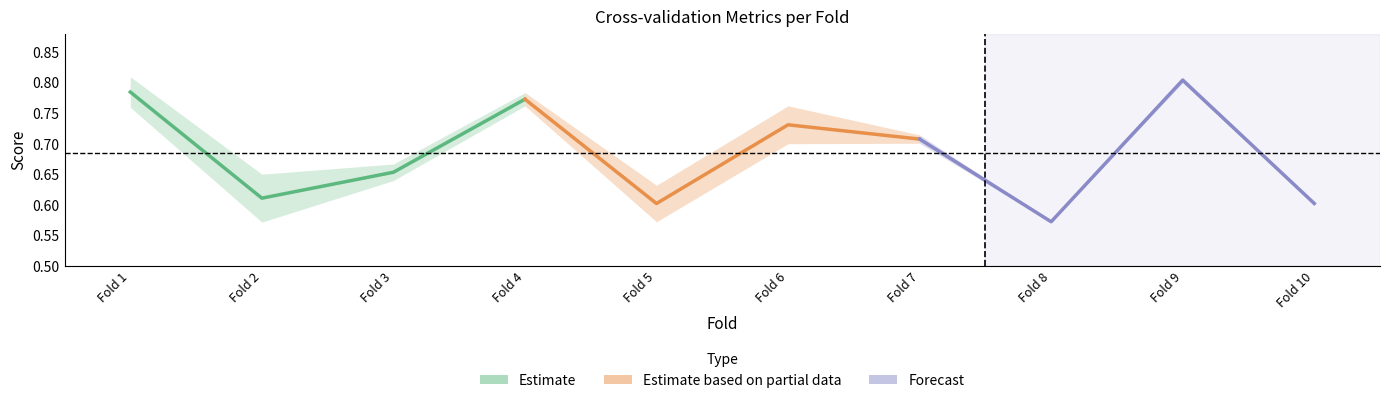

What is the value of the Forecast point at the 3rd from the left?

0.8